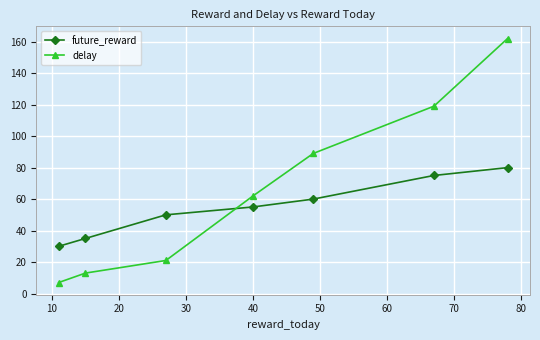

Rank the series by their maximum value, from lowest to highest.

future_reward, delay